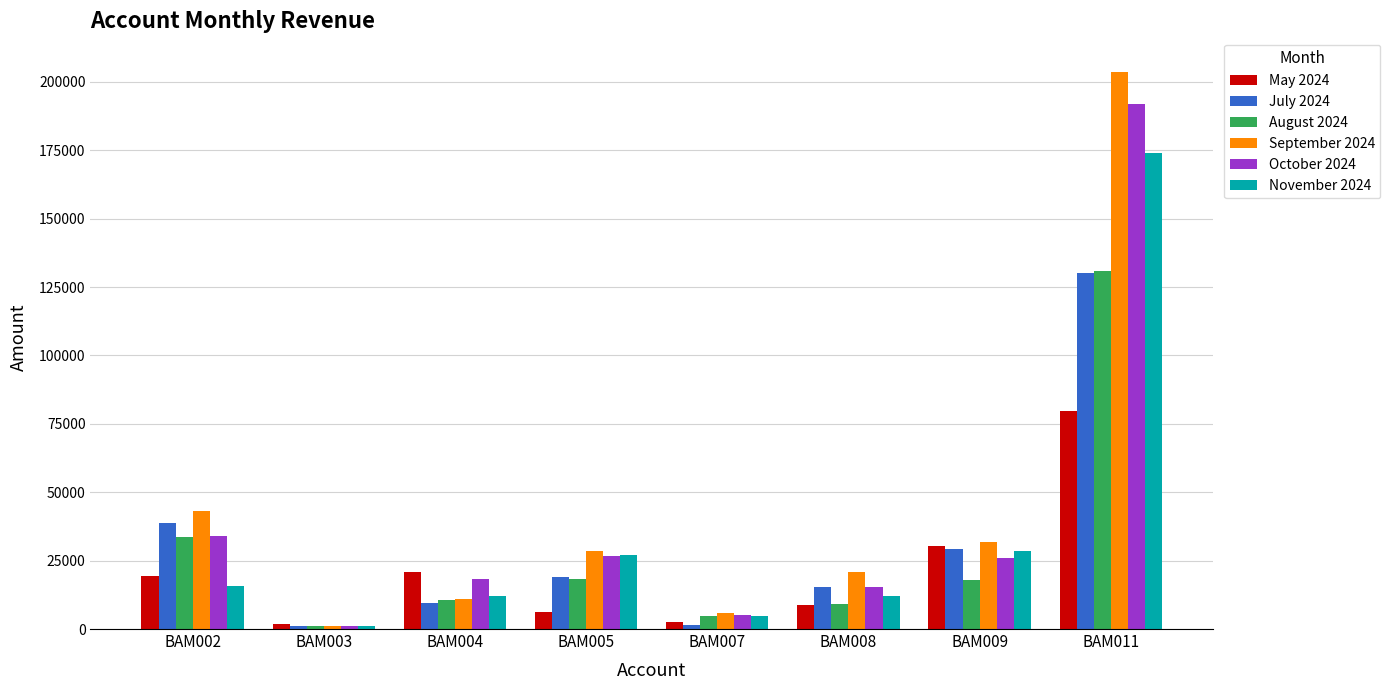

What is the difference between the maximum and second lowest values in the September 2024 series?

197541.3